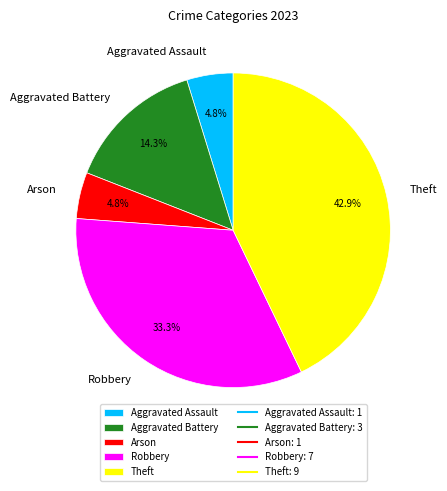

True or false: Theft accounts for 32% of the total.

False